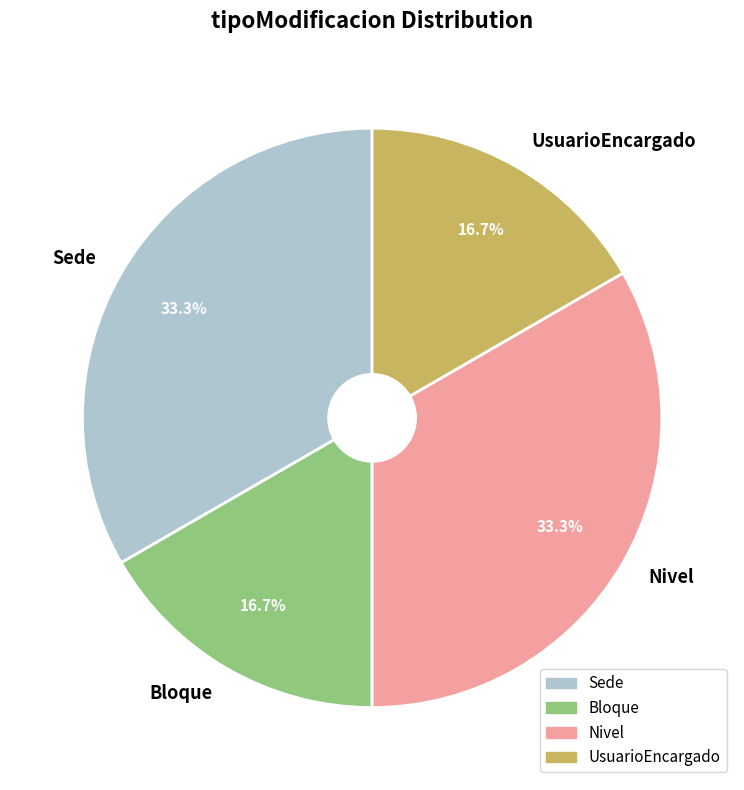

To the nearest percent, what is the difference between the UsuarioEncargado and Nivel slice percentages?

17%